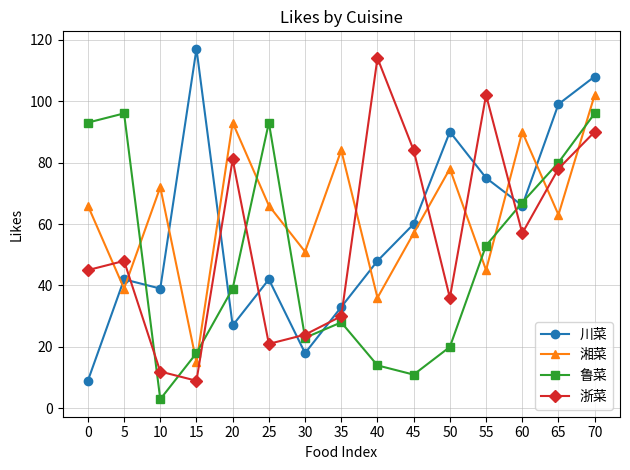

At how many categories does at least one series exceed 19?

15